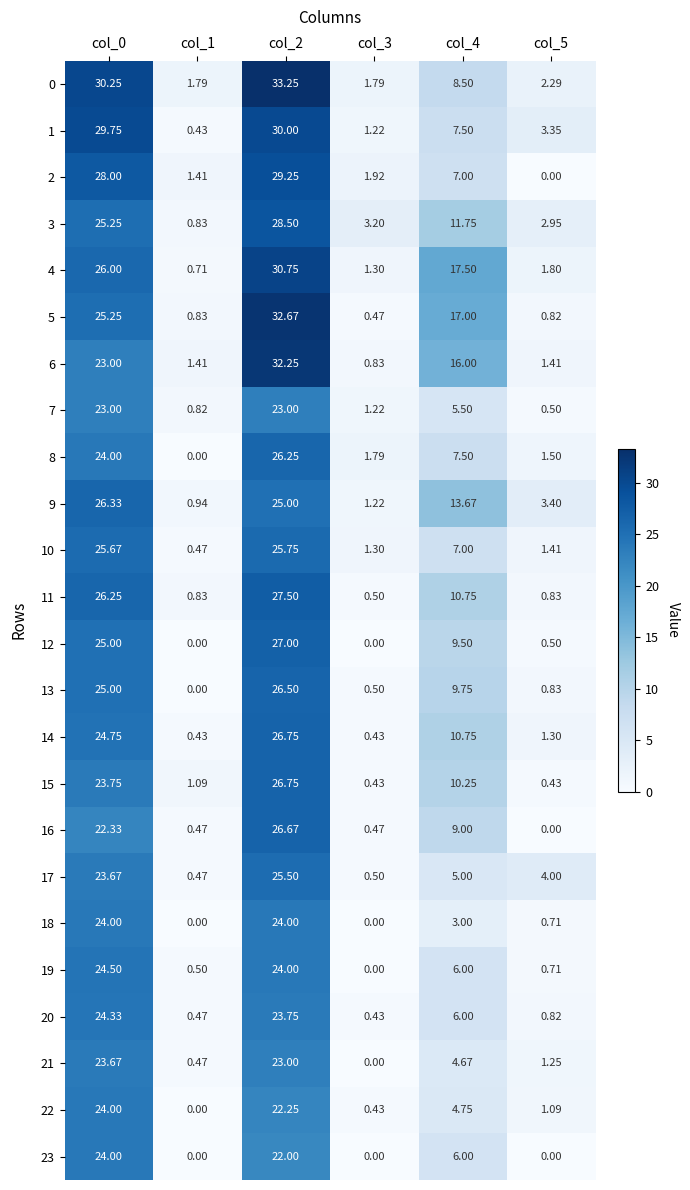

How many series are shown in this chart?

24